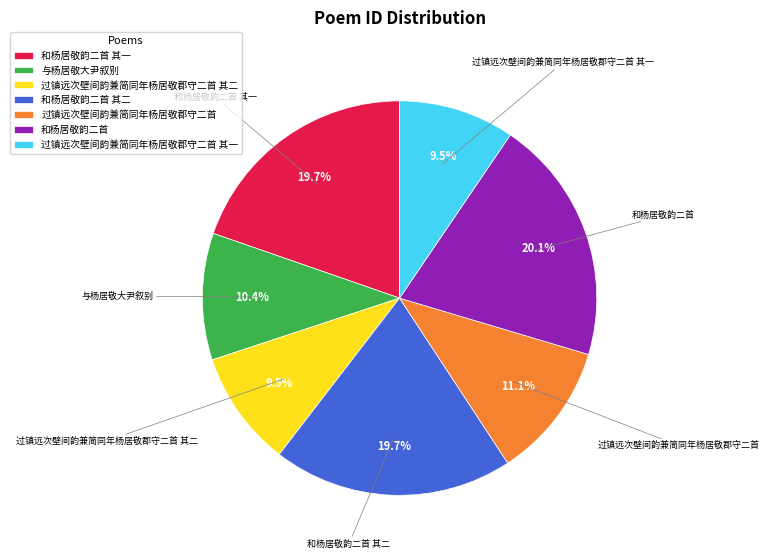

Is 和杨居敬韵二首 其一 the majority of the pie?

No